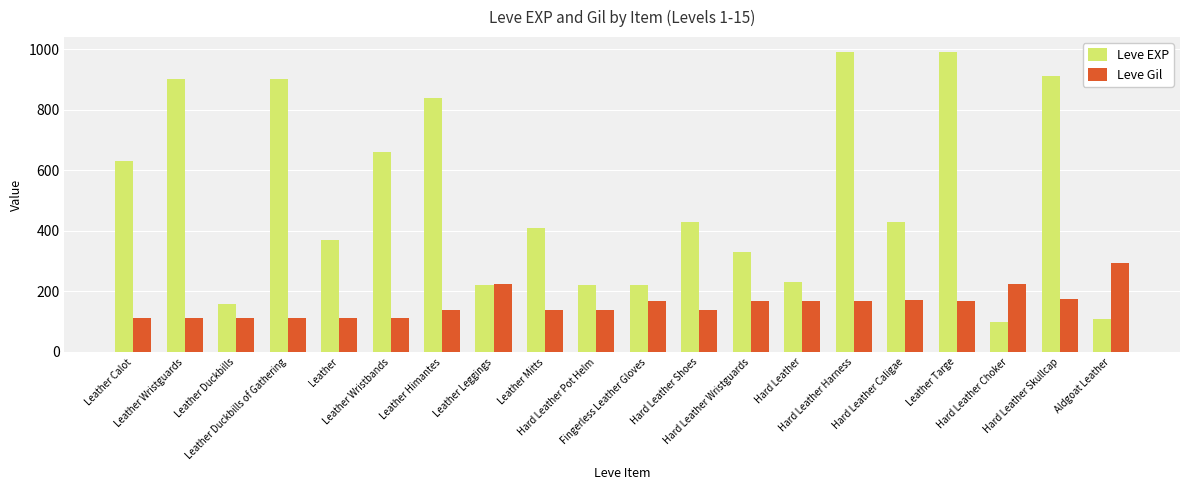

What is the total value across all series at Hard Leather Caligae?

602